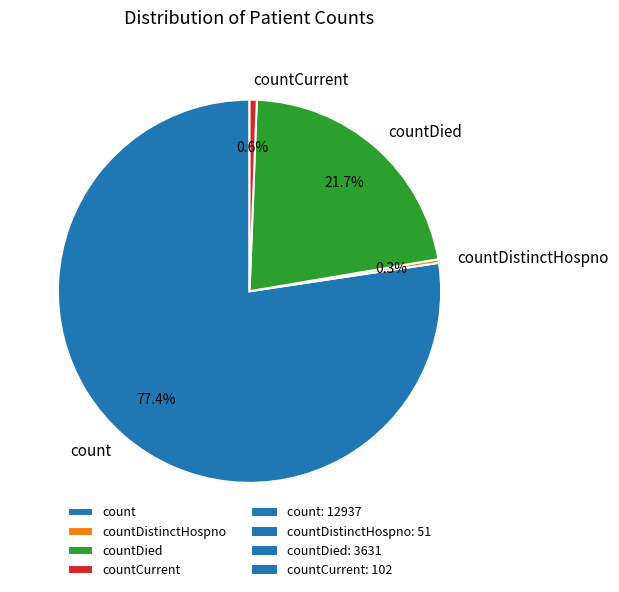

What is the largest slice in the pie chart?

count